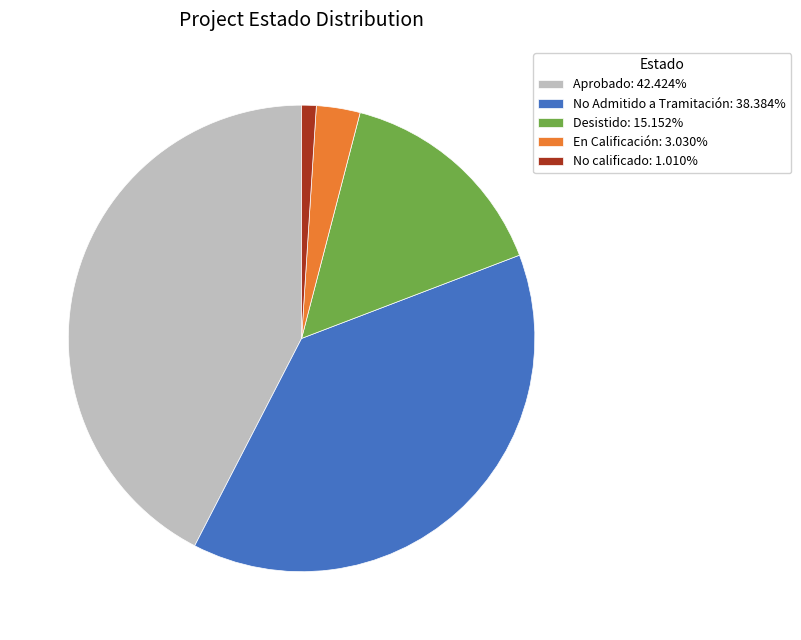

Approximately how many times larger is the value at No Admitido a Tramitación: 38.384% compared to Aprobado: 42.424%?

0.9